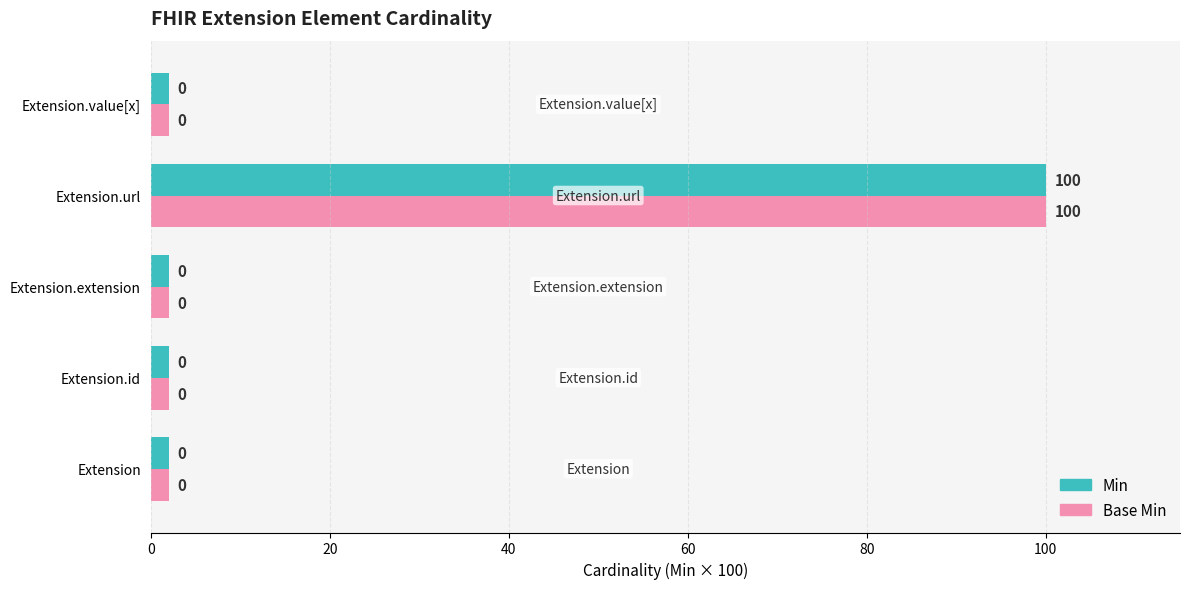

What are all the series names shown in the legend?

Min, Base Min